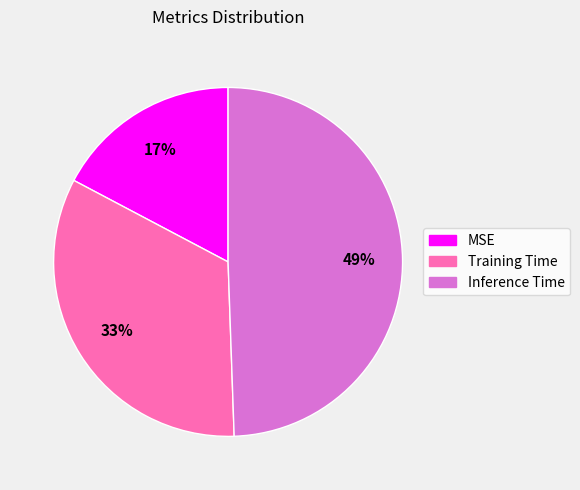

Which slice is the smallest?

MSE